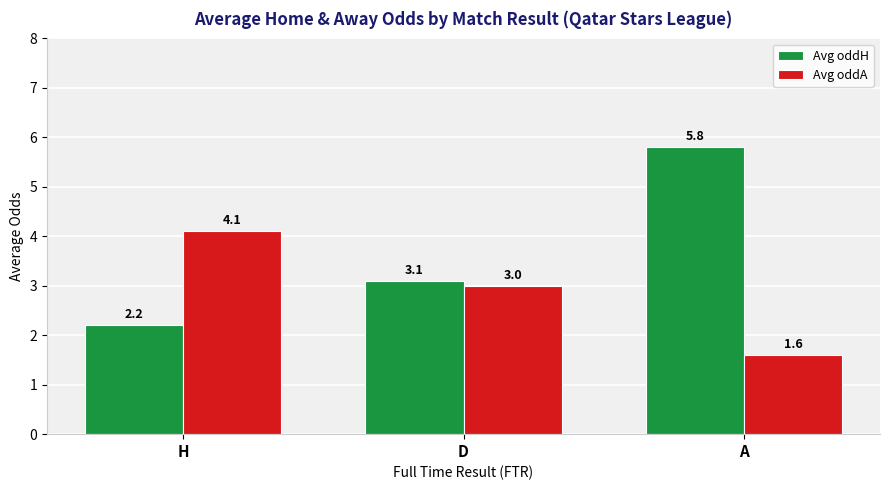

Which label corresponds to the smallest value in the chart?

A